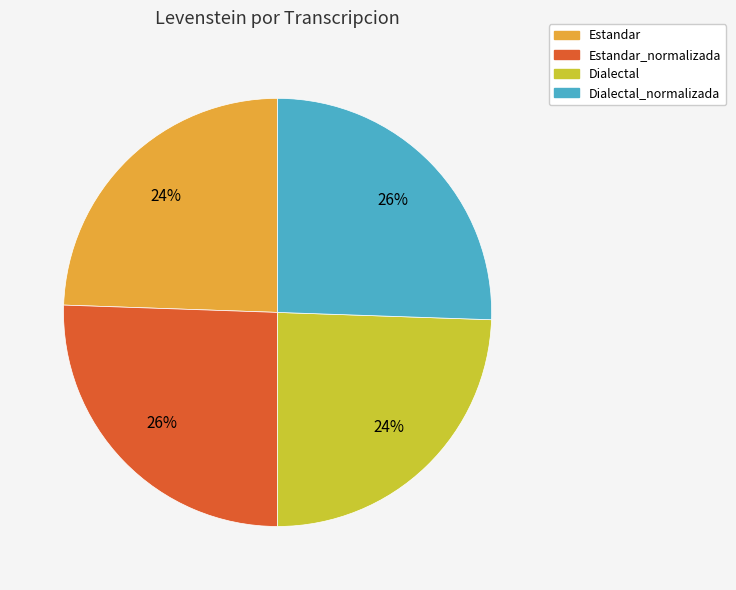

True or false: Dialectal accounts for 34% of the total.

False